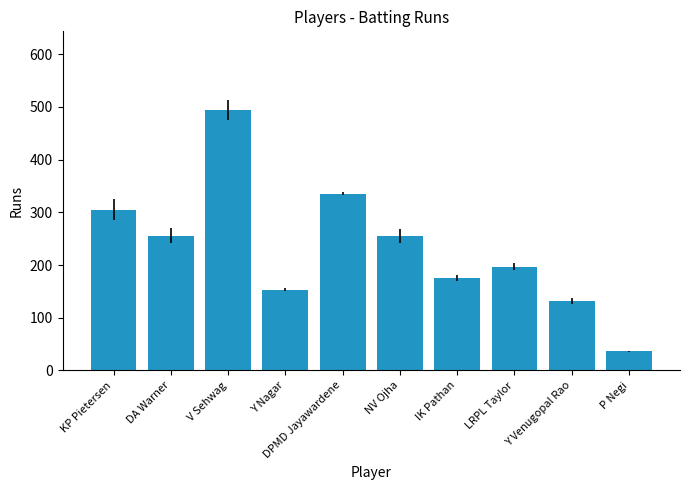

What is the label of the 4th bar from the right?

IK Pathan